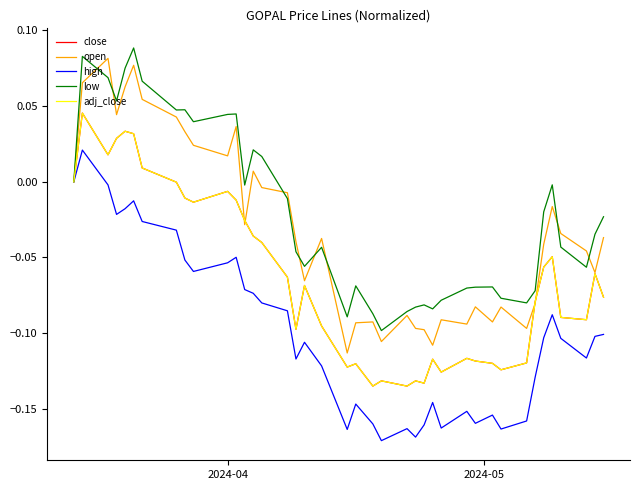

Is this an area chart (filled region under the line)?

No